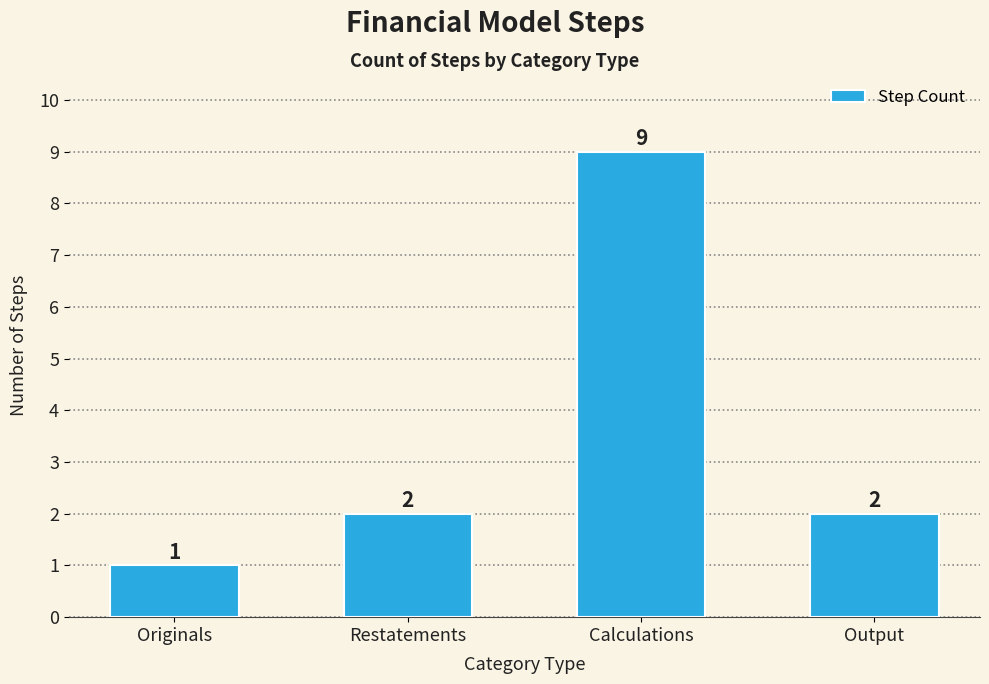

What is the sum of all values?

14